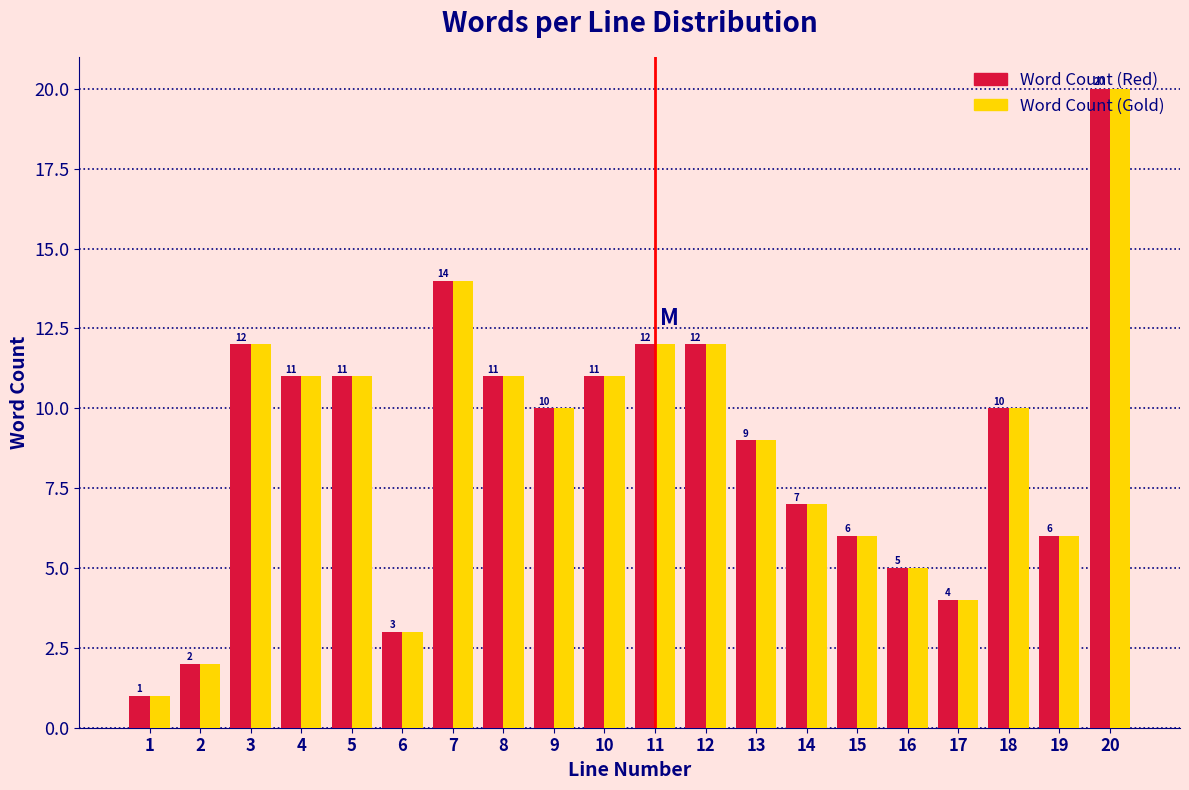

What is the difference between the second highest and second lowest values in the Word Count (Red) series?

12